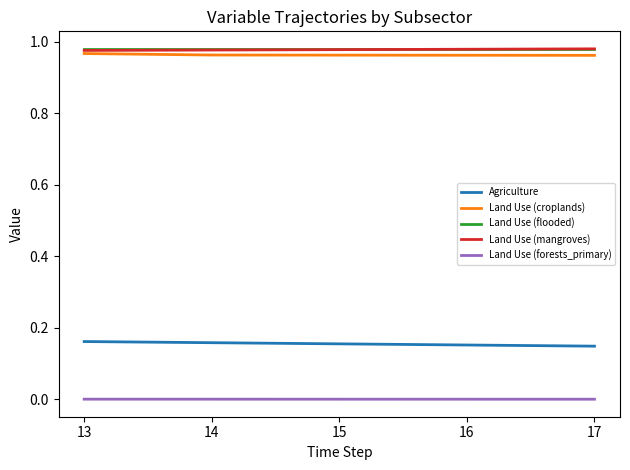

Is it true that Land Use (flooded) equals 0.6 at 16?

False